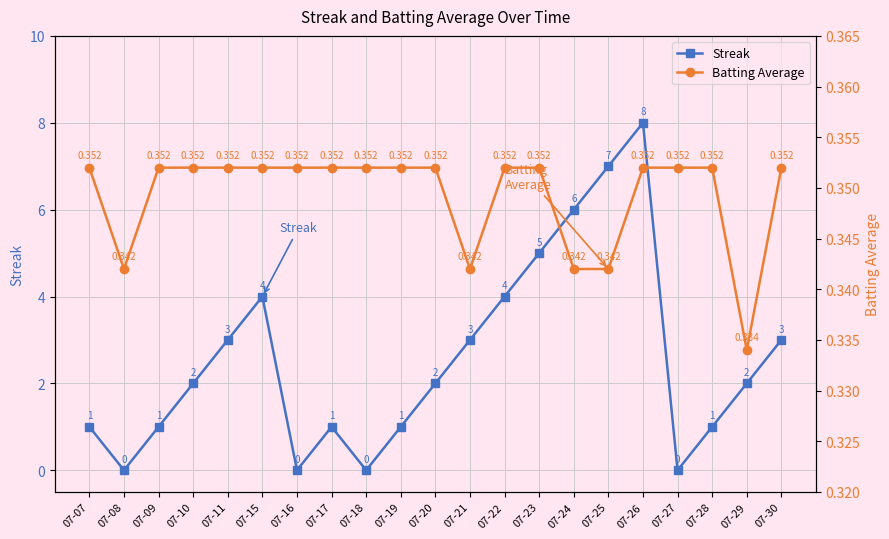

What is the sum of the Streak values at 07-23 and 07-08?

5